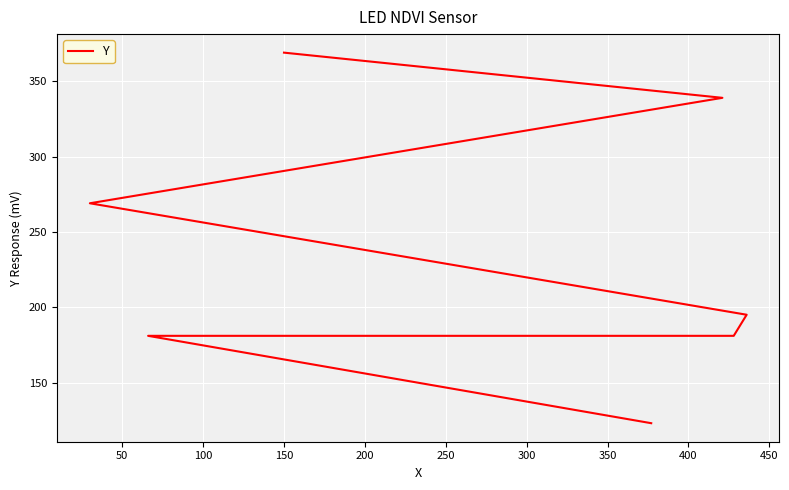

What is the value of the 4th point from the left?

195